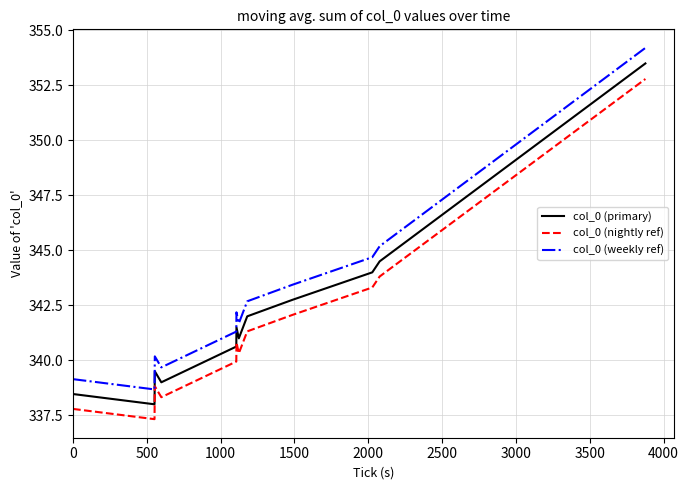

Which series has the widest spread of values?

col_0 (weekly ref)